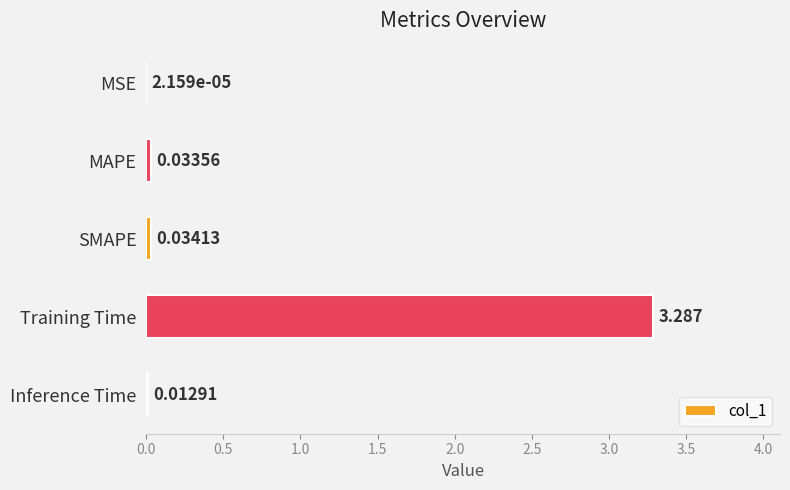

Where is the data nearest to the value 1?

SMAPE